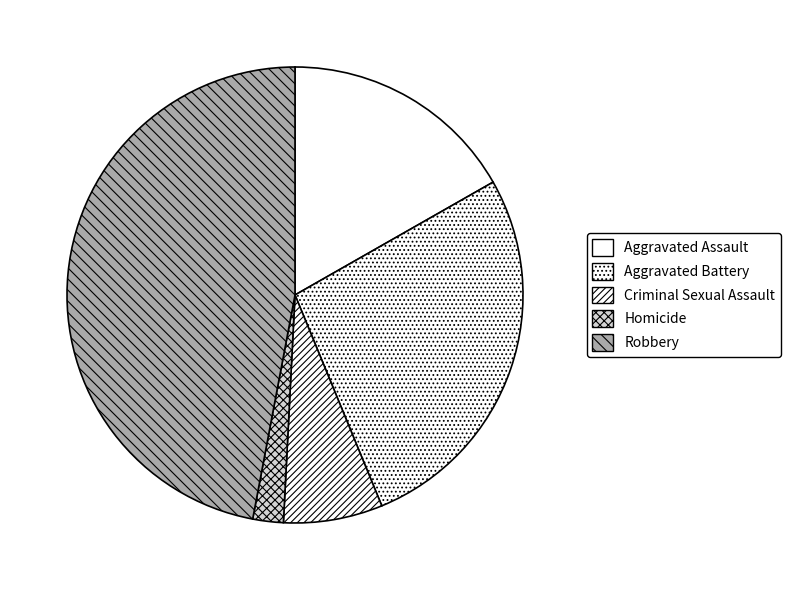

How many segments does this pie chart have?

5